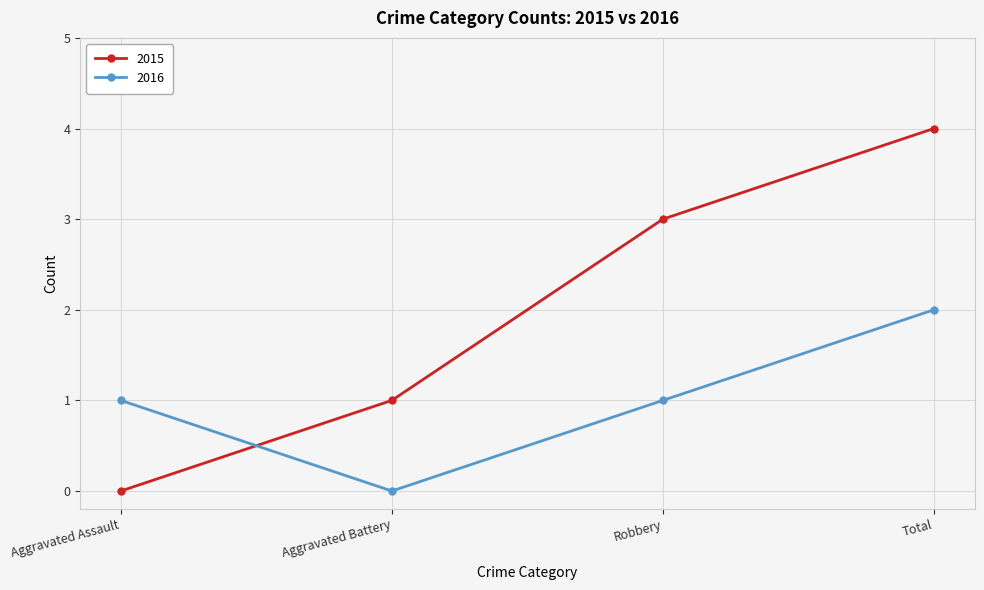

List the series in order of their peak value, highest first.

2015, 2016